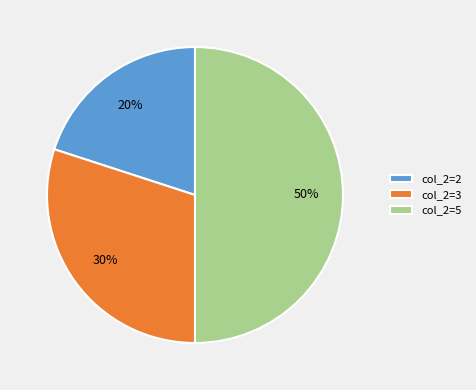

How many segments does this pie chart have?

3